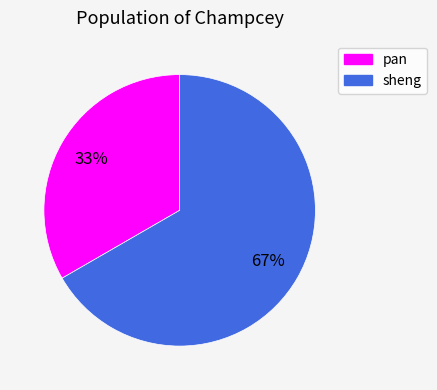

Do sheng and pan together represent more than half of the pie?

Yes